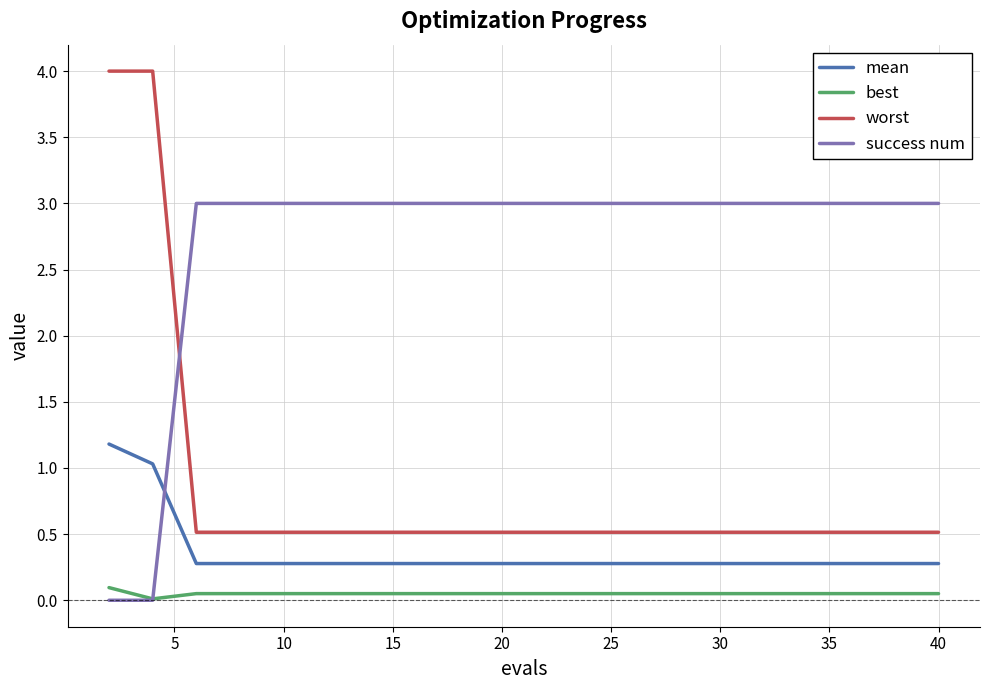

How many lines are shown in the chart?

4